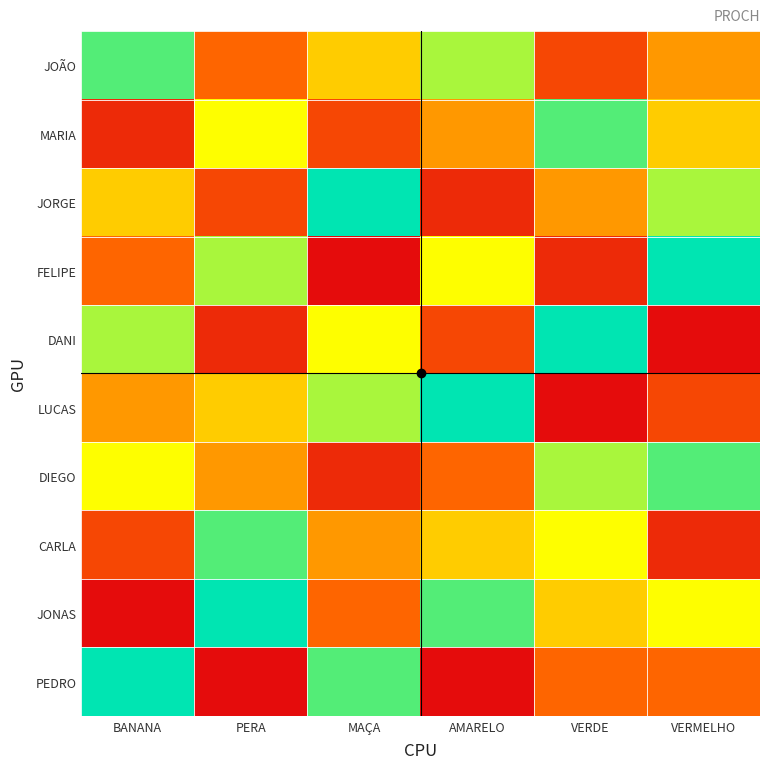

Reading left to right, transcribe all the data shown in this chart.

JOÃO: BANANA=10	PERA=5	MAÇA=7	AMARELO=9	VERDE=4	VERMELHO=6
MARIA: BANANA=3	PERA=8	MAÇA=4	AMARELO=6	VERDE=10	VERMELHO=7
JORGE: BANANA=7	PERA=4	MAÇA=11	AMARELO=3	VERDE=6	VERMELHO=9
FELIPE: BANANA=5	PERA=9	MAÇA=2	AMARELO=8	VERDE=3	VERMELHO=11
DANI: BANANA=9	PERA=3	MAÇA=8	AMARELO=4	VERDE=11	VERMELHO=2
LUCAS: BANANA=6	PERA=7	MAÇA=9	AMARELO=11	VERDE=2	VERMELHO=4
DIEGO: BANANA=8	PERA=6	MAÇA=3	AMARELO=5	VERDE=9	VERMELHO=10
CARLA: BANANA=4	PERA=10	MAÇA=6	AMARELO=7	VERDE=8	VERMELHO=3
JONAS: BANANA=2	PERA=11	MAÇA=5	AMARELO=10	VERDE=7	VERMELHO=8
PEDRO: BANANA=11	PERA=2	MAÇA=10	AMARELO=2	VERDE=5	VERMELHO=5